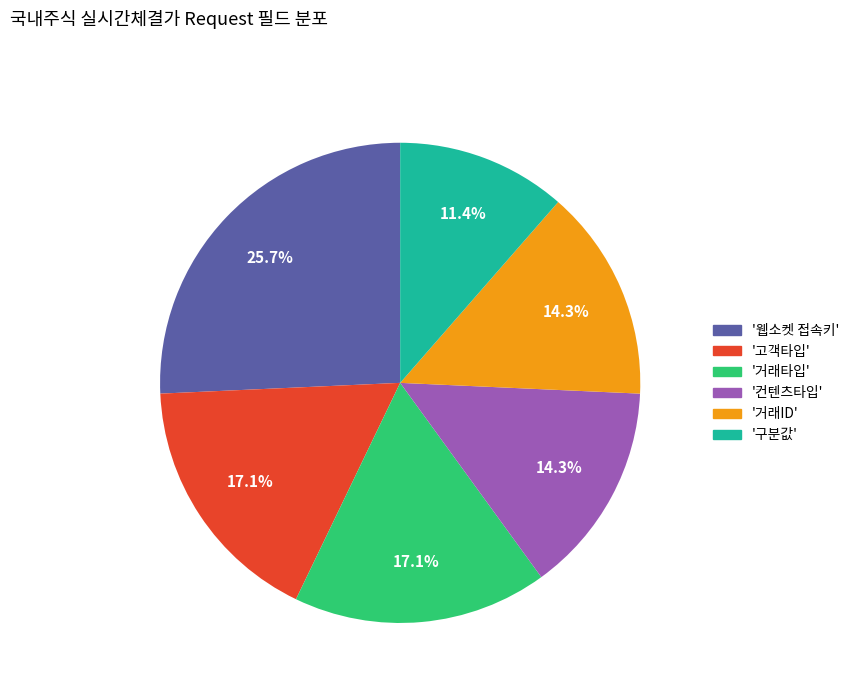

How many segments does this pie chart have?

6